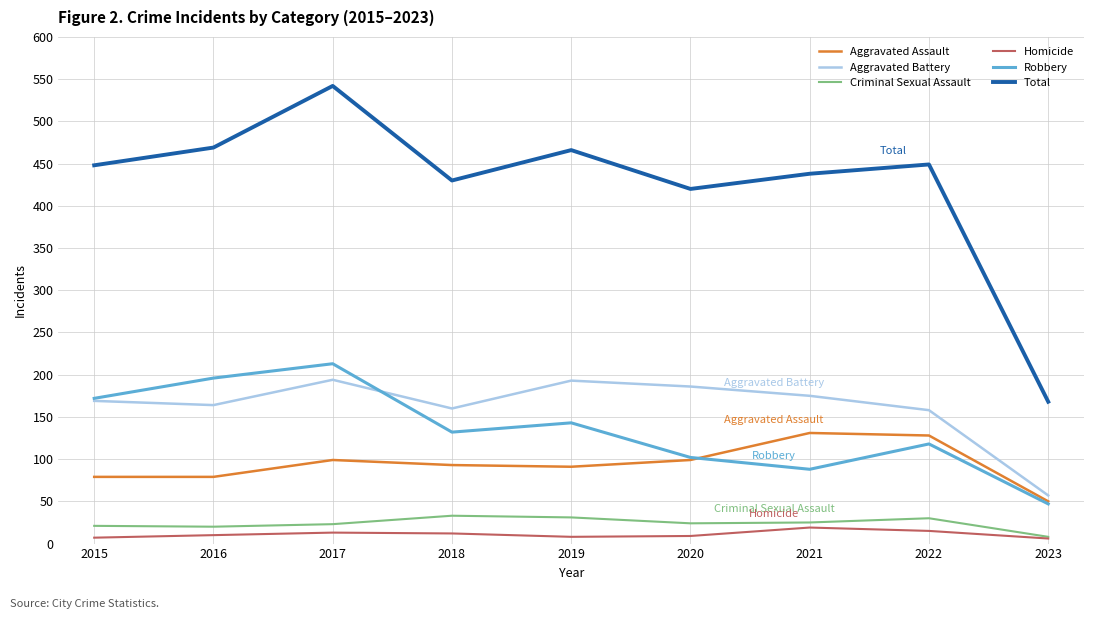

Which series has the largest total across all categories?

Total